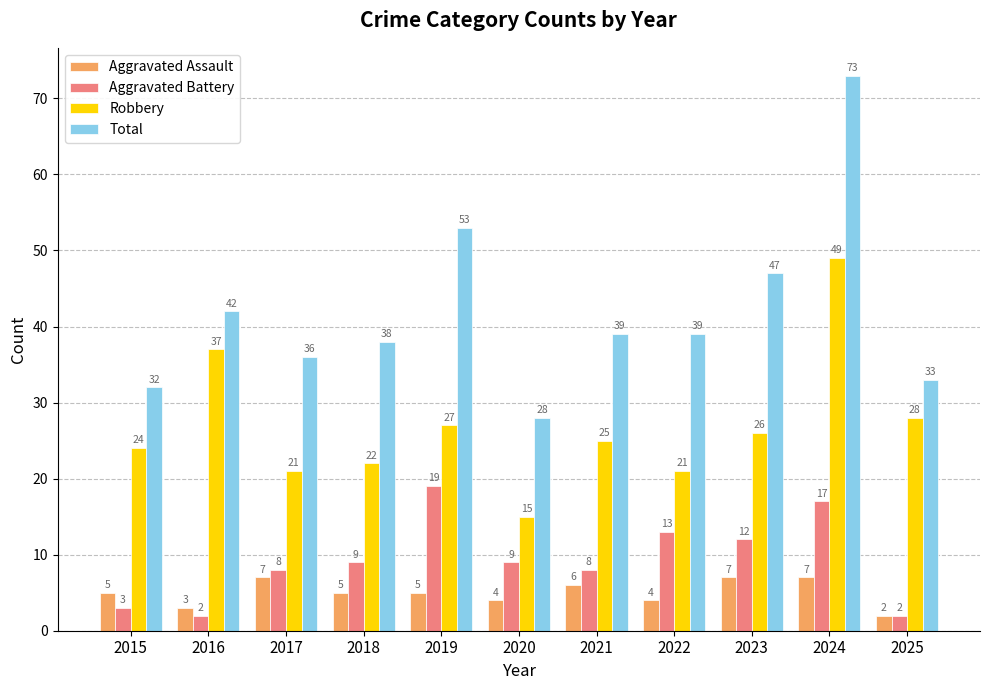

What is the difference between the second highest and minimum values in the Total series?

25